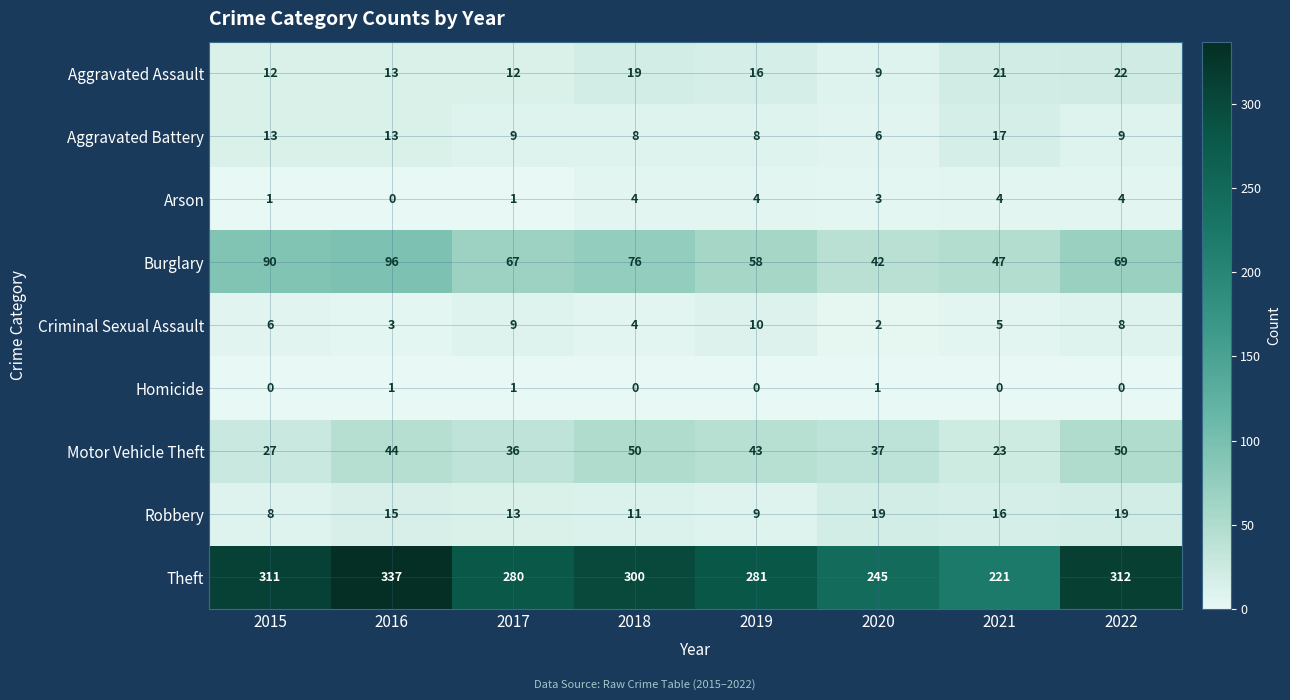

What is the average value of the Arson series?

3